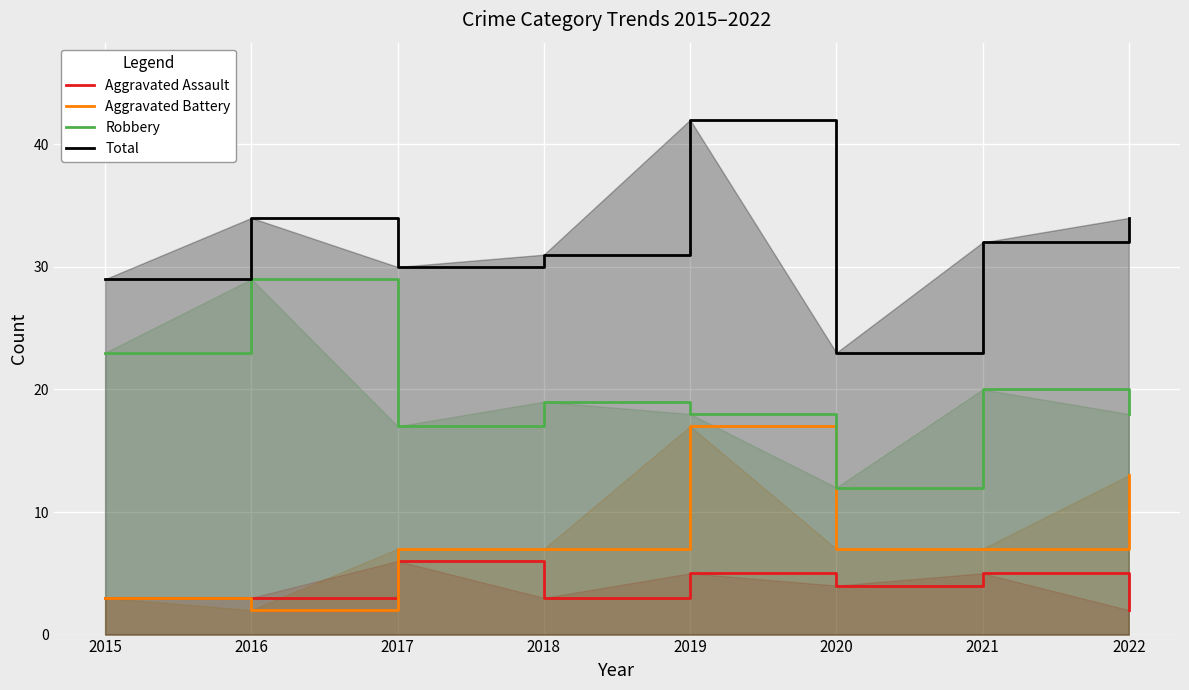

At which category does the chart reach its peak across all series?

2019